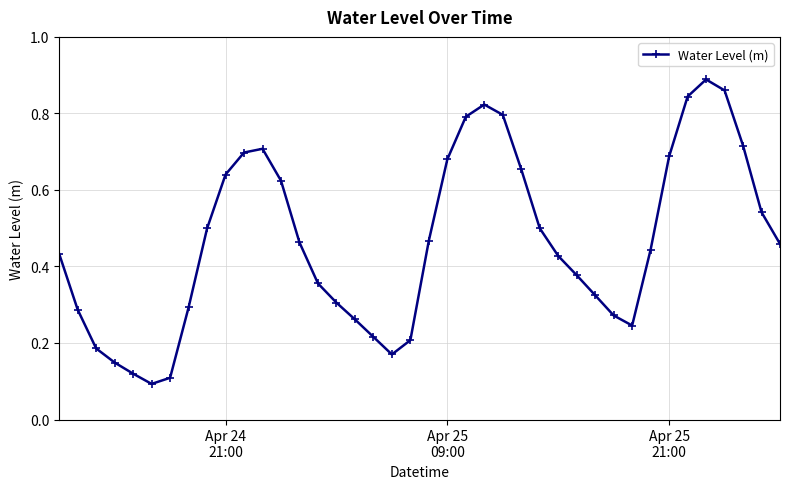

How many points are lower than both their immediate neighbors (excluding endpoints)?

3